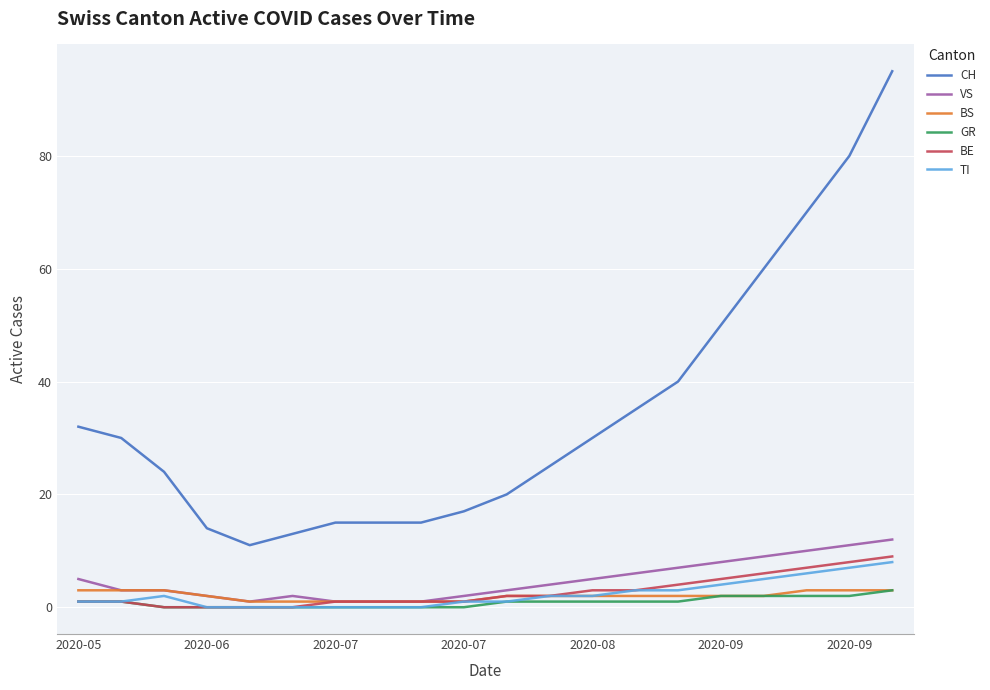

True or false: BE and CH cross at least once.

False